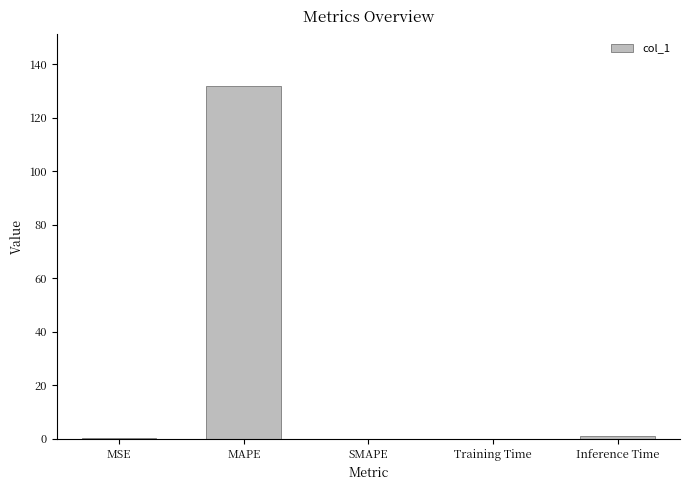

Which category has the highest value across all series?

MAPE